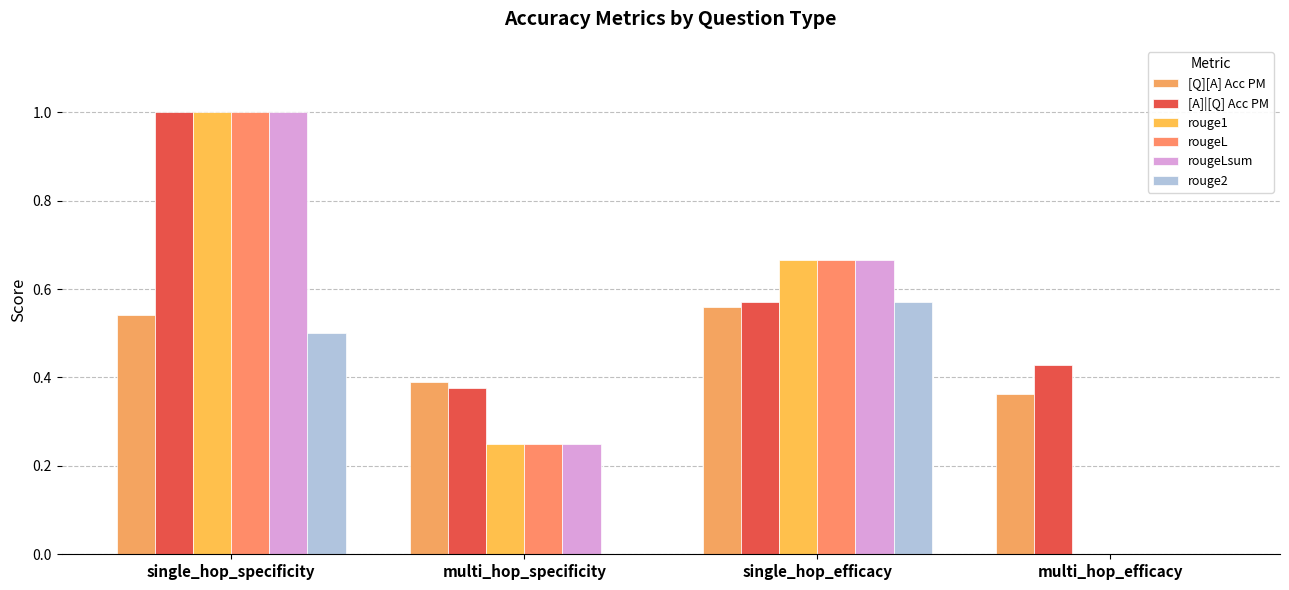

Which series has the largest range (max minus min)?

rouge1